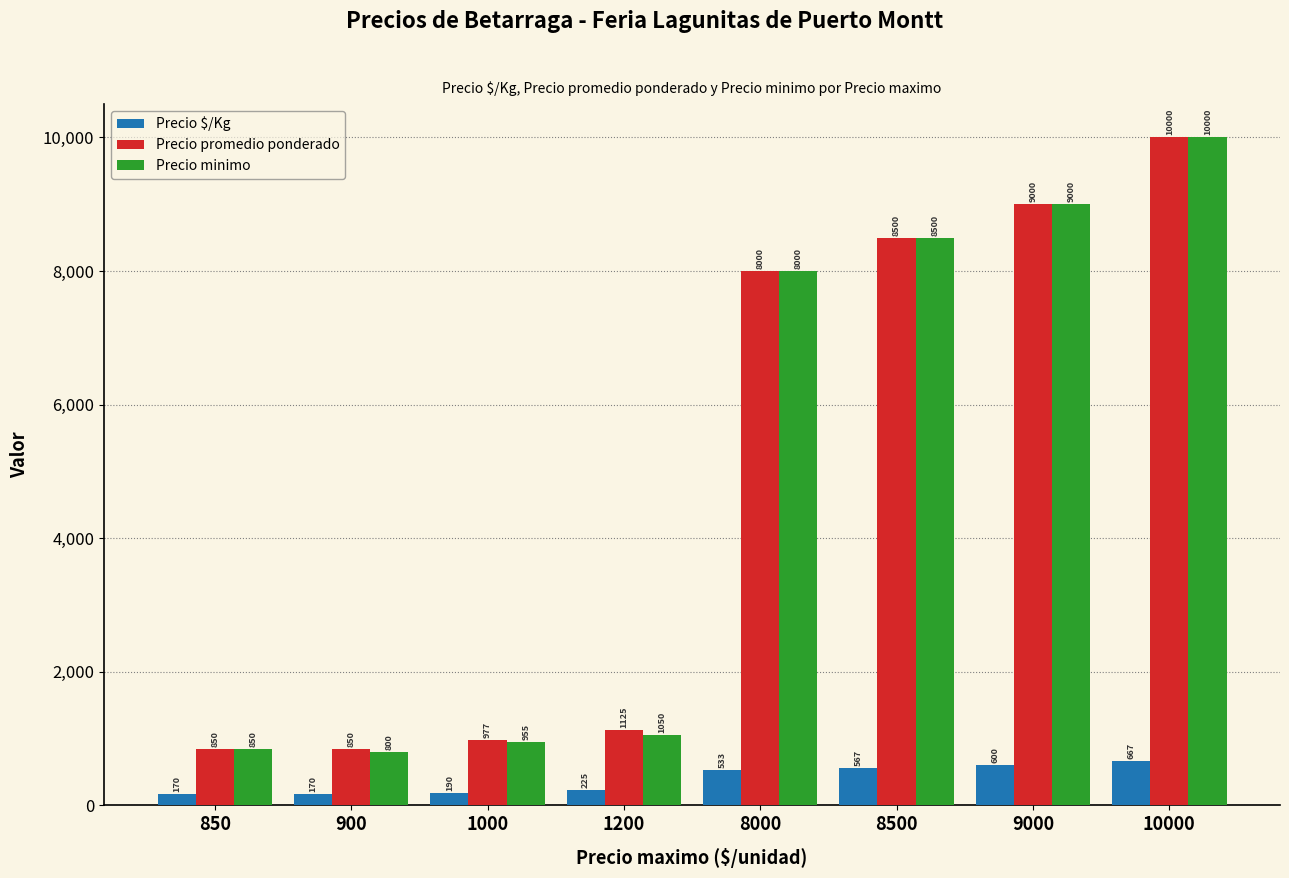

What is the difference between the second highest and minimum values in the Precio $/Kg series?

430.0